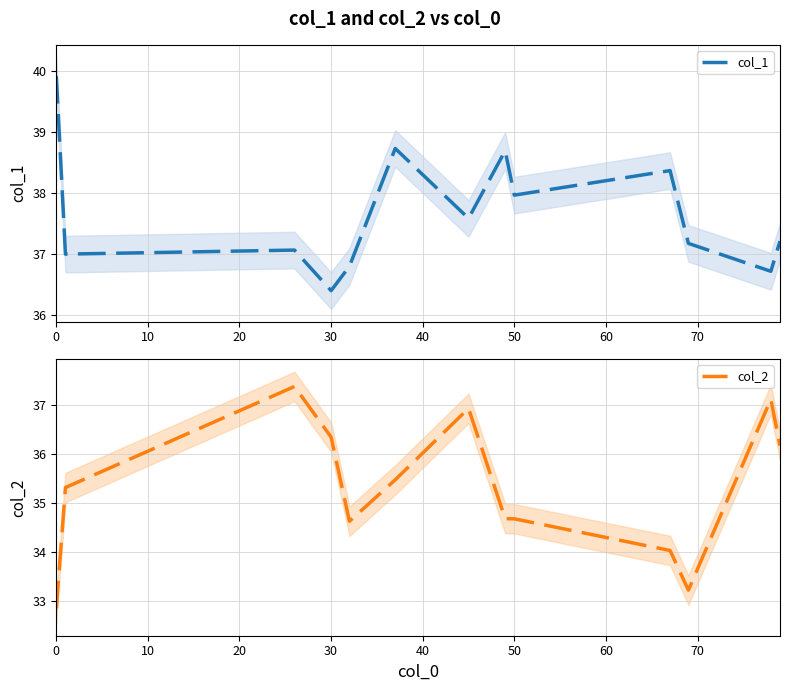

Which series ends up on top after the final intersection of col_2 and col_1?

col_1